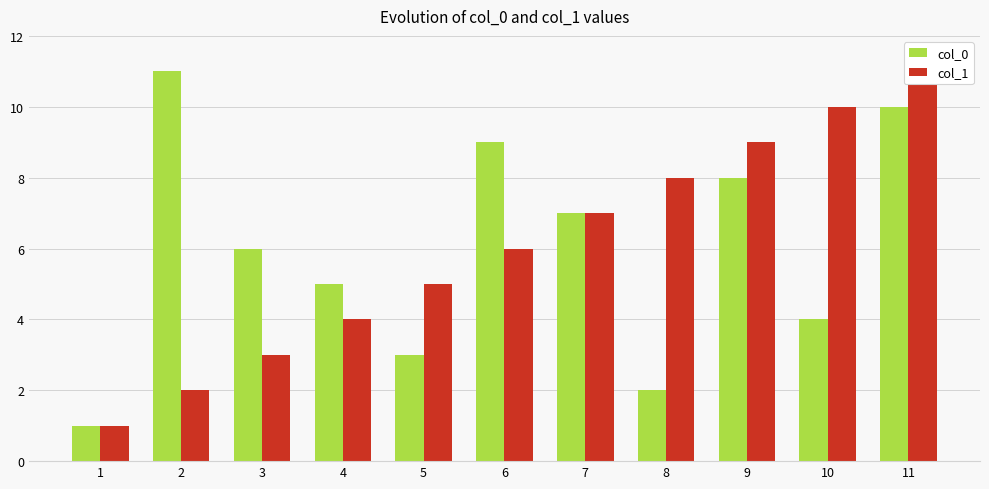

Where does the col_0 series first go above 6?

2